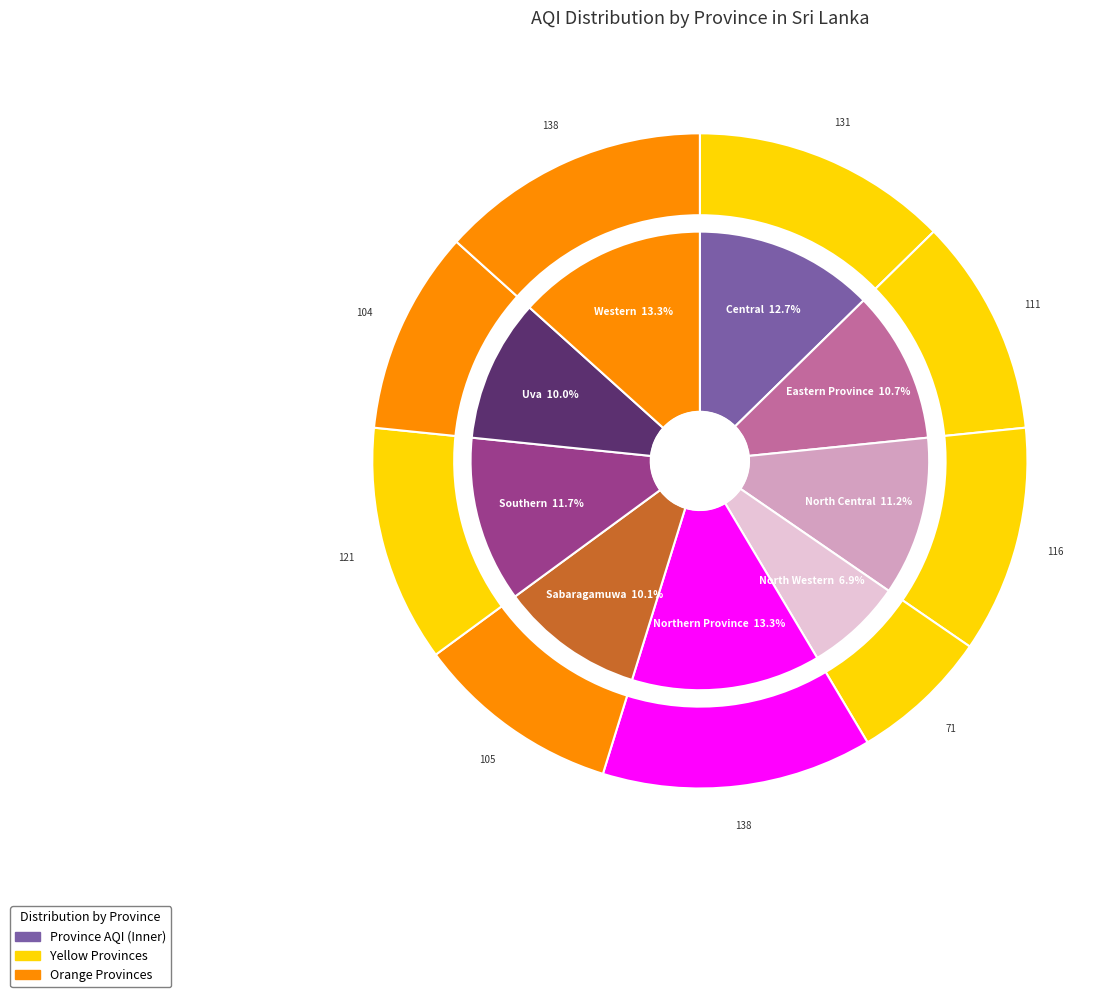

Which slice is the largest?

Northern Province